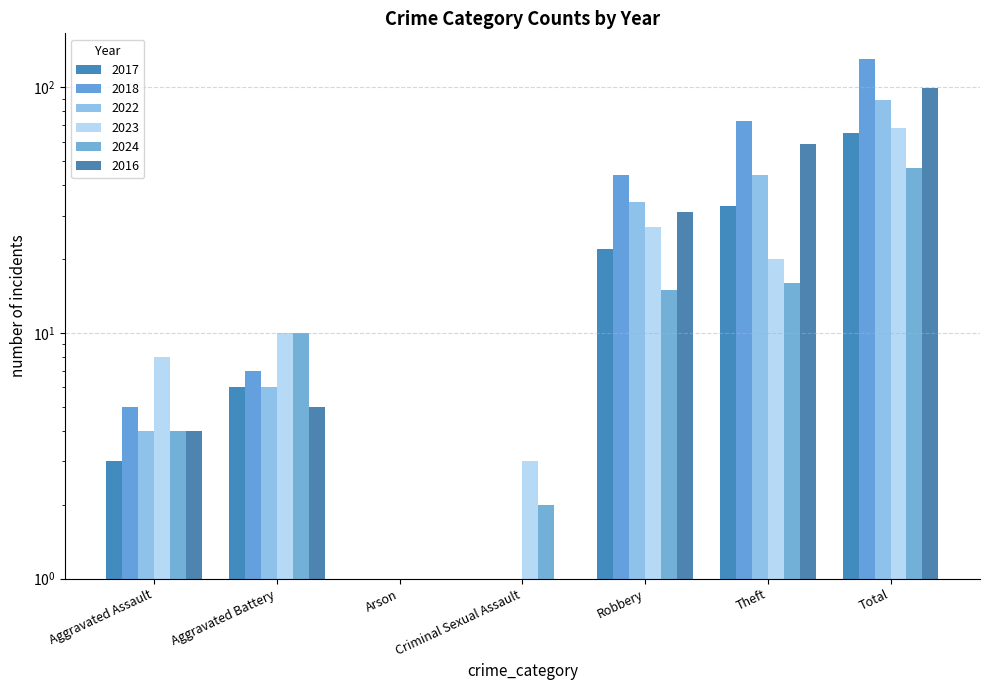

Count the number of data series in this chart.

6